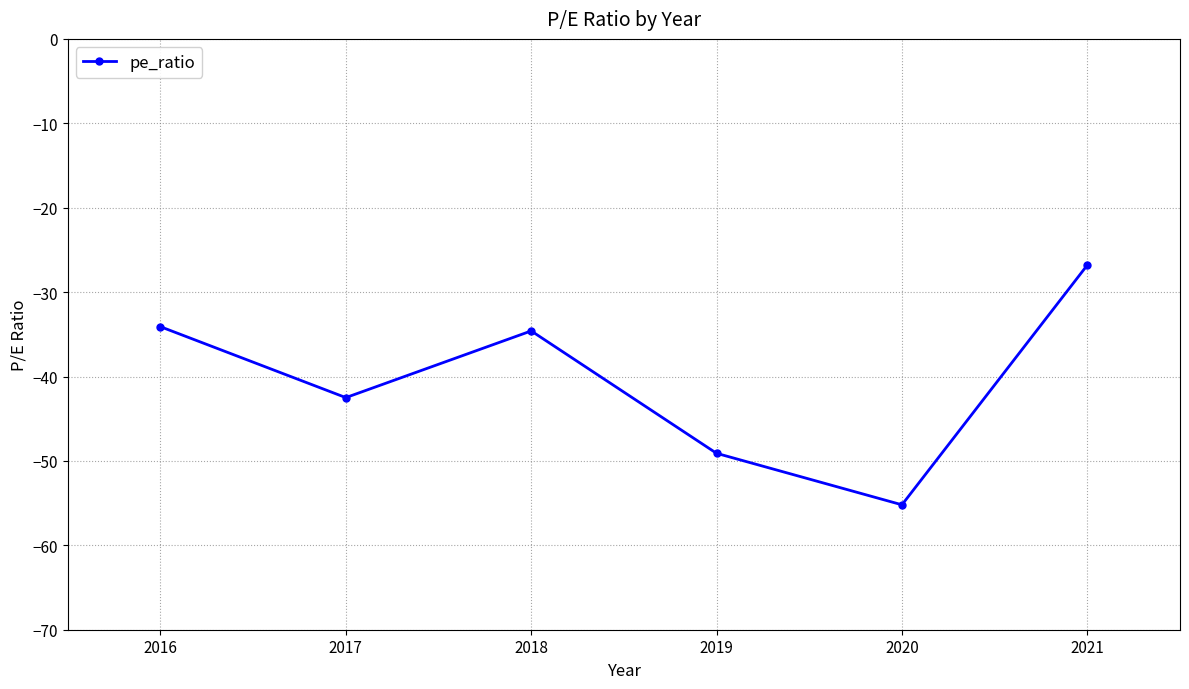

Where is the data nearest to the value -41?

2017